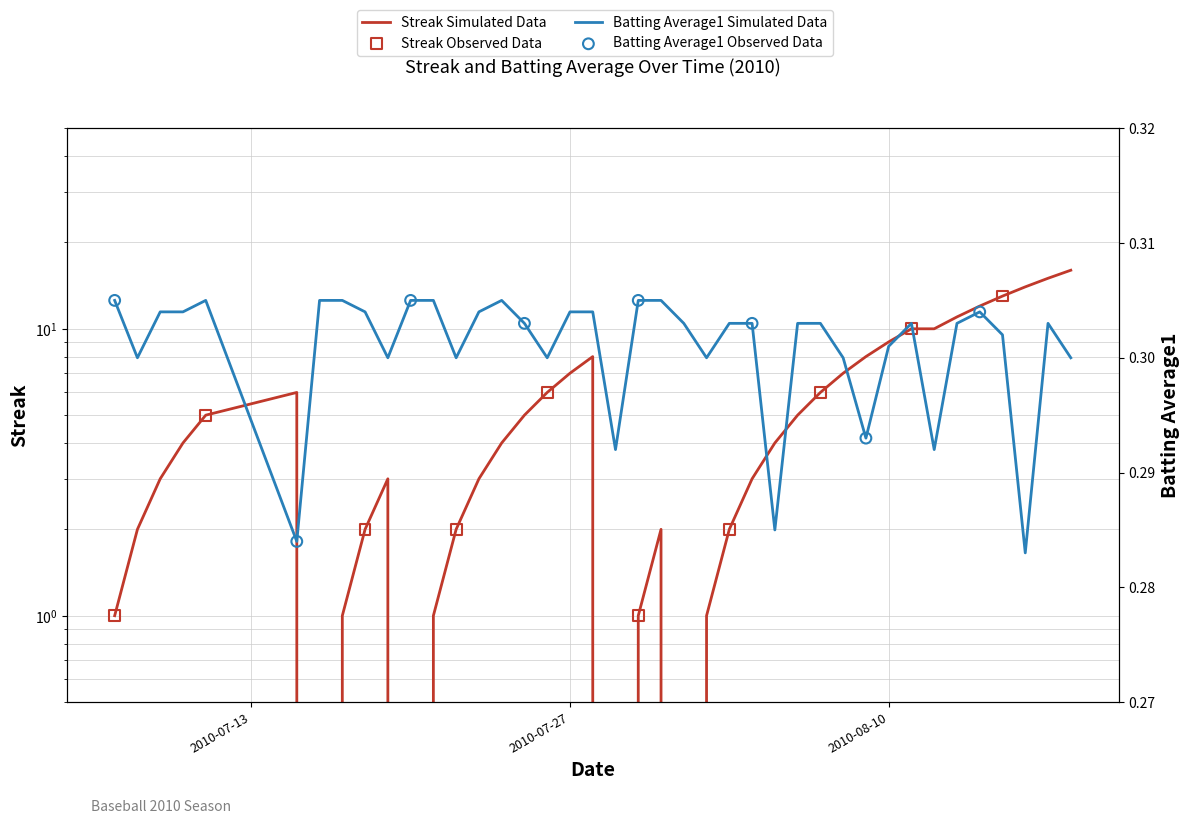

Which series contains the highest Y value?

Streak